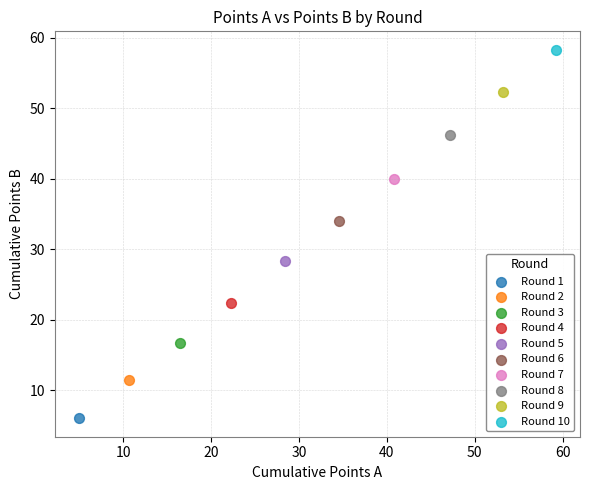

Which series reaches the minimum Y coordinate?

Round 1